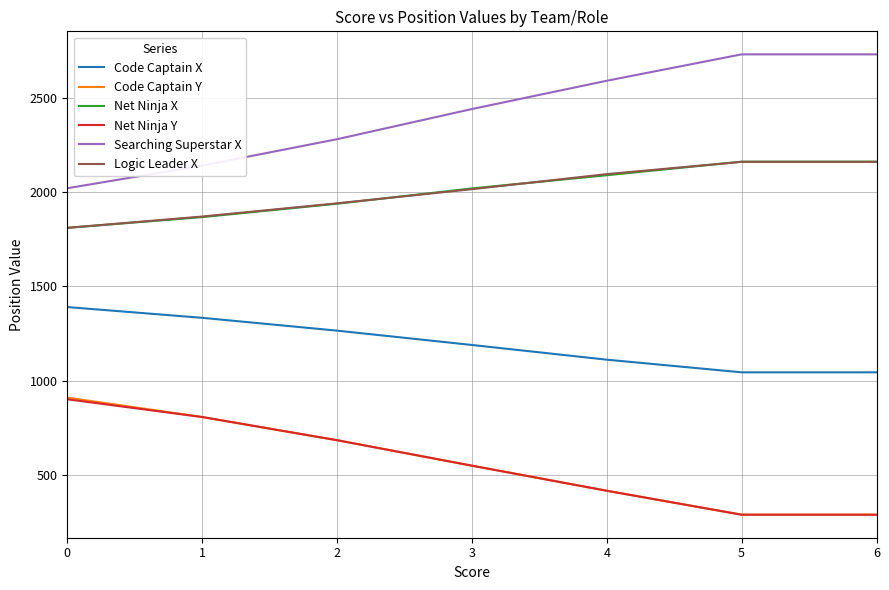

Is the value of Code Captain X at 4 greater than the value of Searching Superstar X at 3?

No